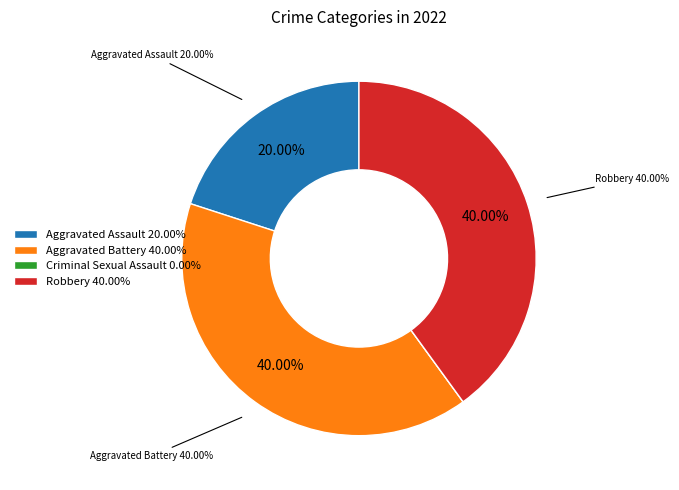

To the nearest percent, what is the difference between the Criminal Sexual Assault and Aggravated Battery slice percentages?

40%